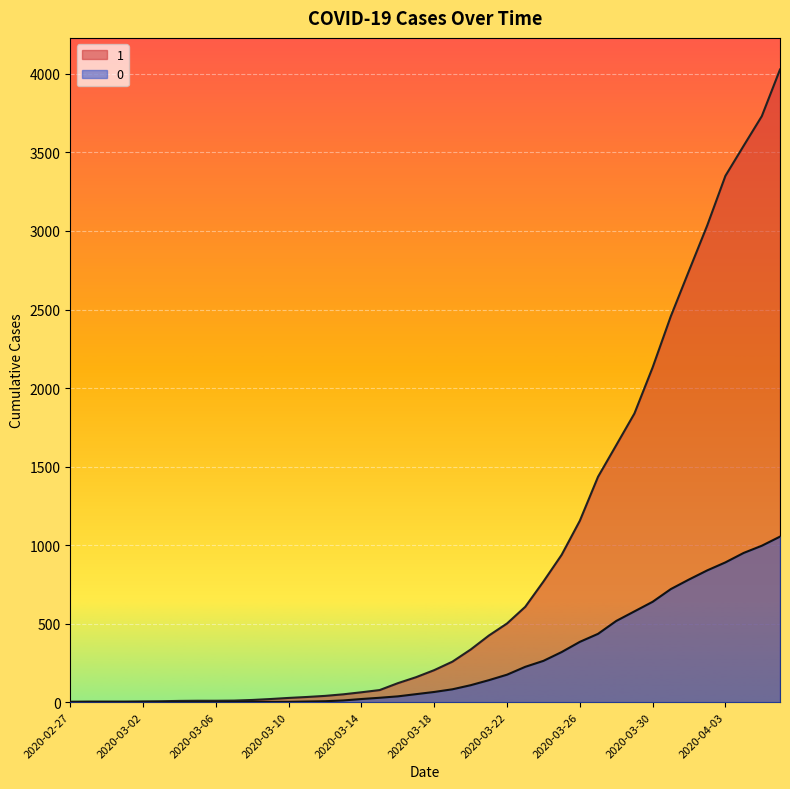

Is it true that 1 equals 6 at 2020-03-06?

False